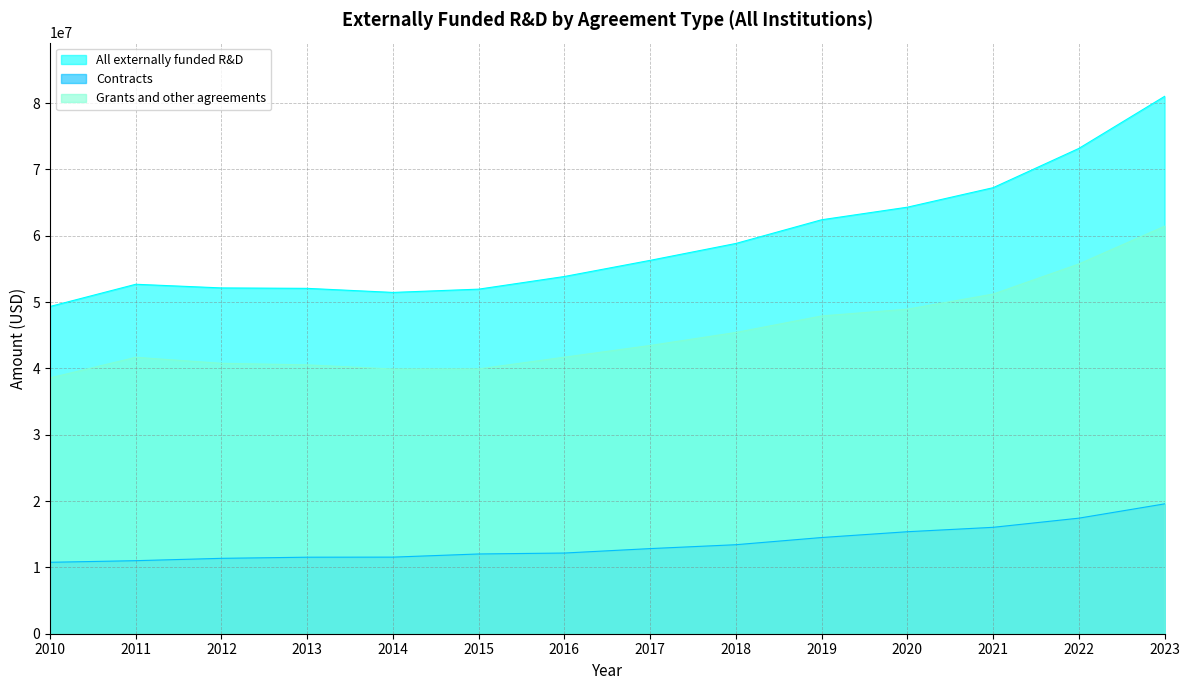

What is the average value of the Contracts series?

13544567